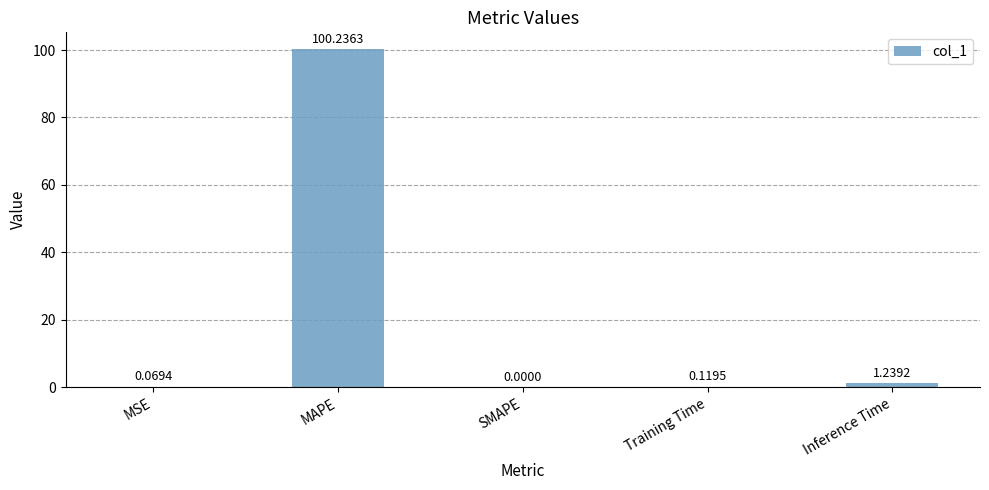

Is it true that the value at SMAPE is -53.4?

False